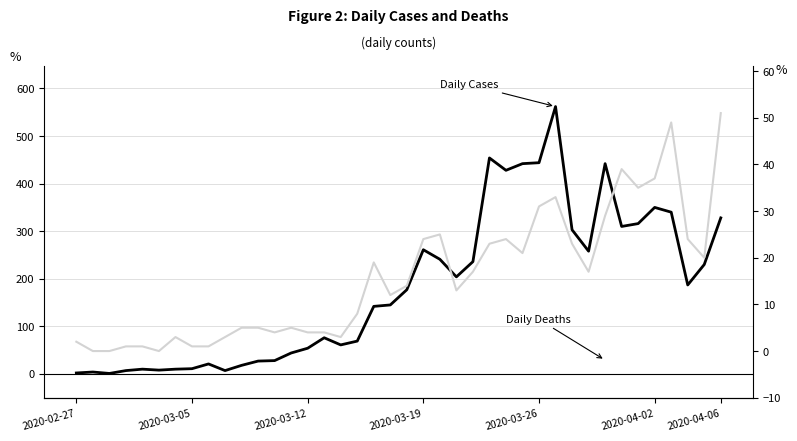

What is the difference between the maximum and minimum values in the Daily Cases series?

561